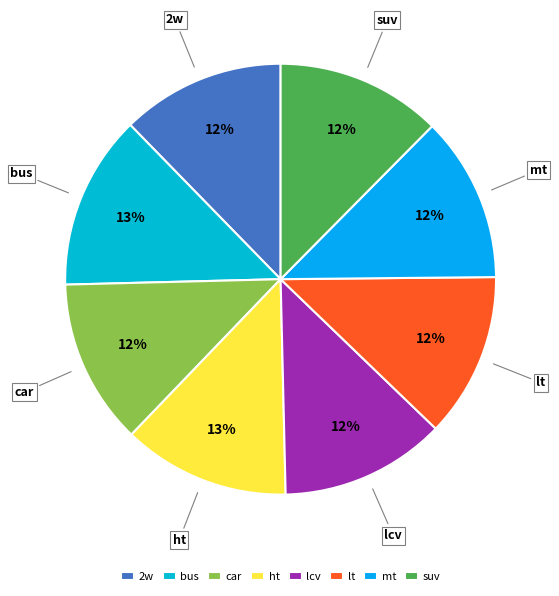

Is it true that mt is 1% of the pie?

False